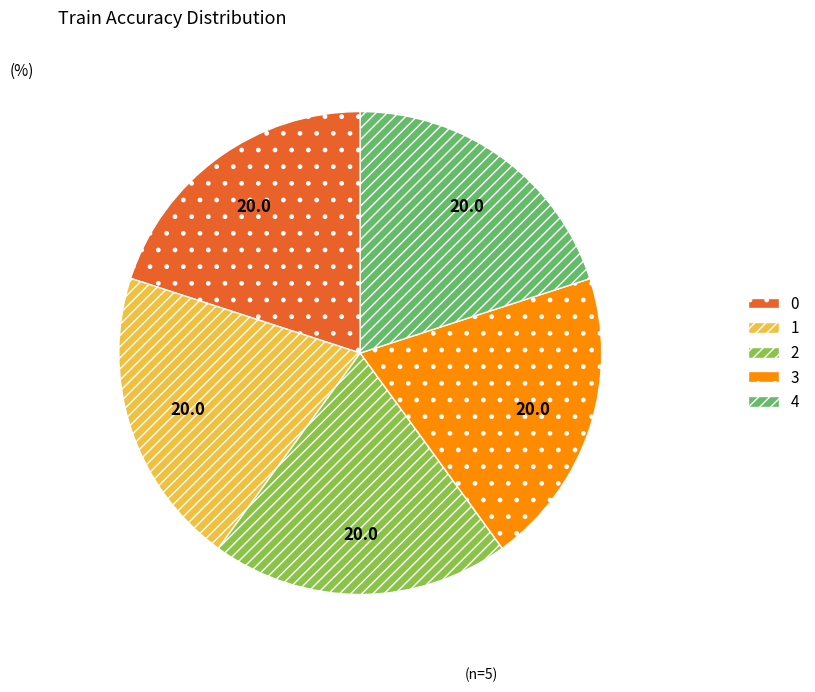

The 0 slice represents 20% of the pie. True or false?

True